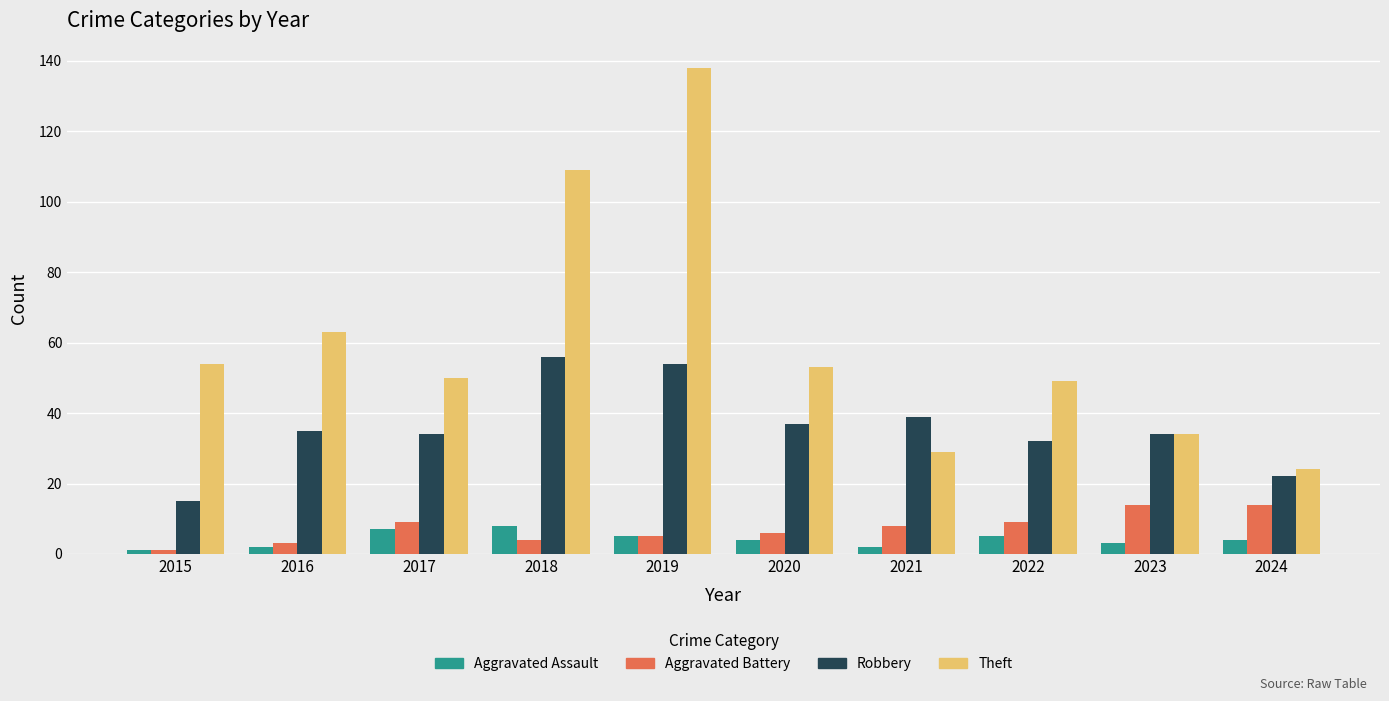

Reading left to right, what are all the values shown in this chart?

Aggravated Assault: 1	2	7	8	5	4	2	5	3	4
Aggravated Battery: 1	3	9	4	5	6	8	9	14	14
Robbery: 15	35	34	56	54	37	39	32	34	22
Theft: 54	63	50	109	138	53	29	49	34	24